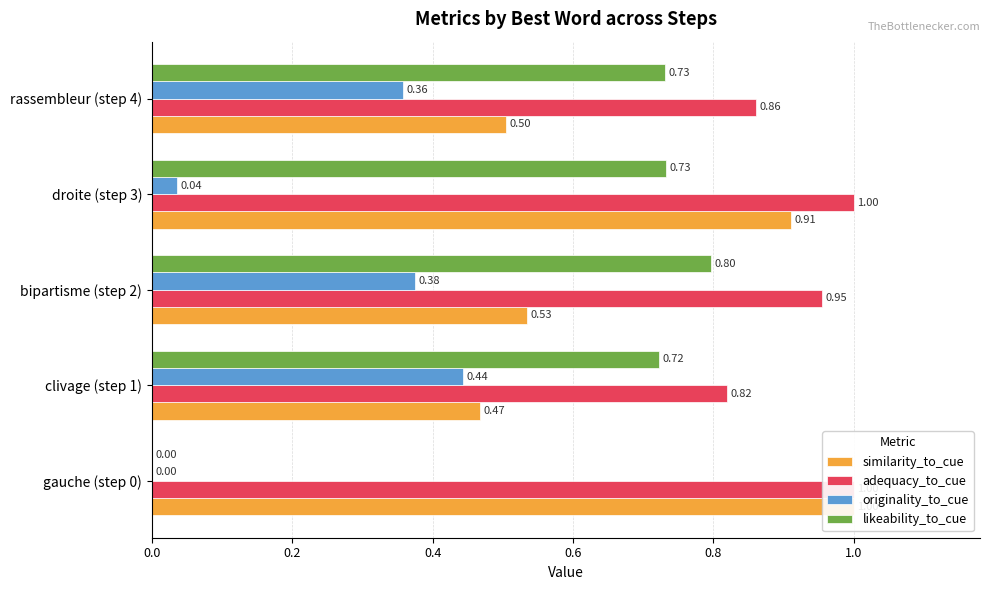

Which series has the largest total across all categories?

adequacy_to_cue